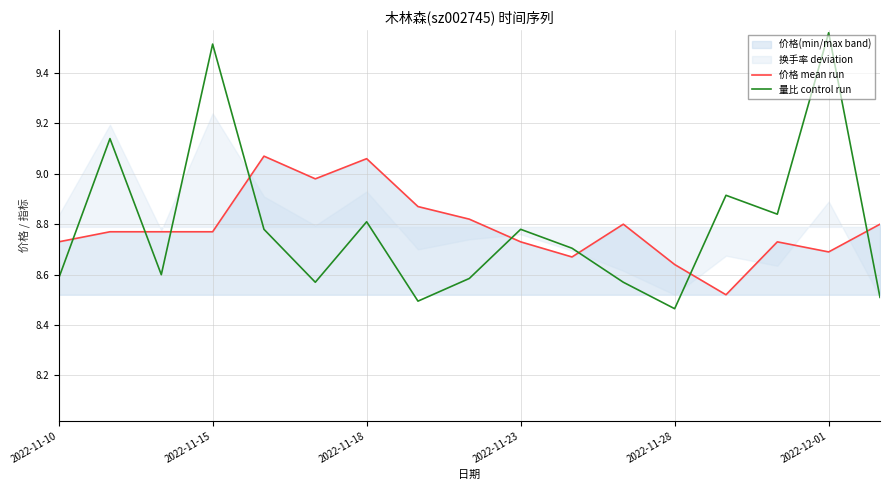

The value of 量比 control run at 2022-11-10 is 8.6. True or false?

True